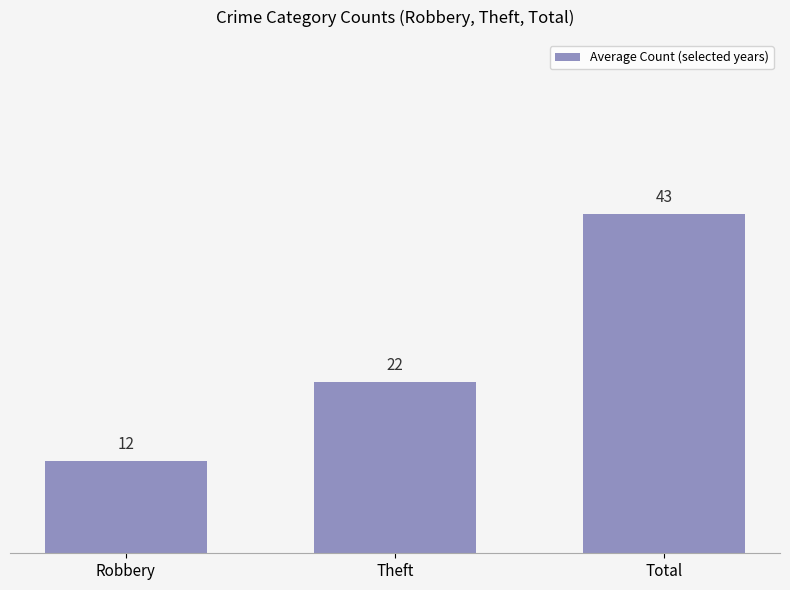

At which category does the chart reach its peak across all series?

Total